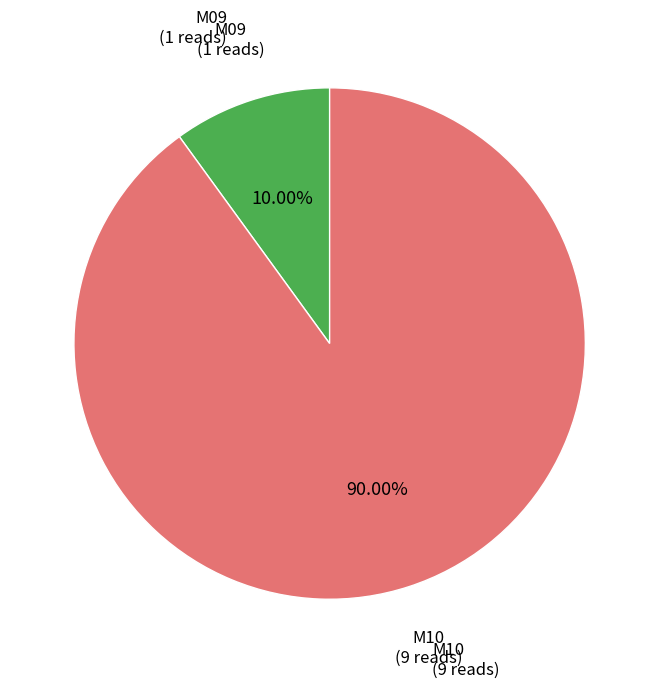

Is there a majority slice in this chart?

Yes